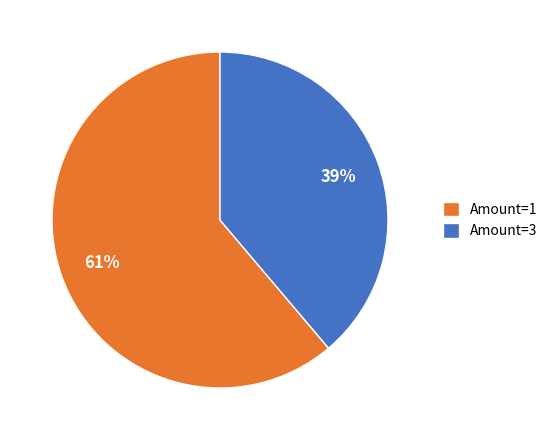

Is it true that Amount=3 is 28% of the pie?

False